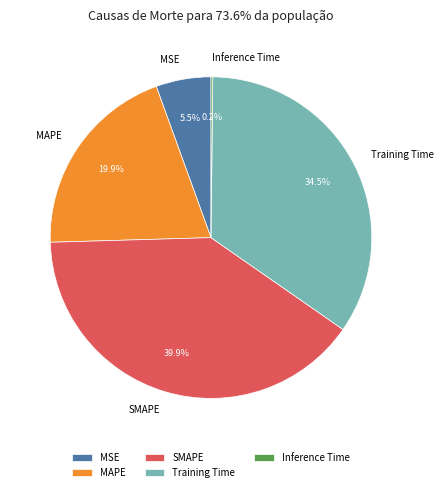

Is there a majority slice in this chart?

No